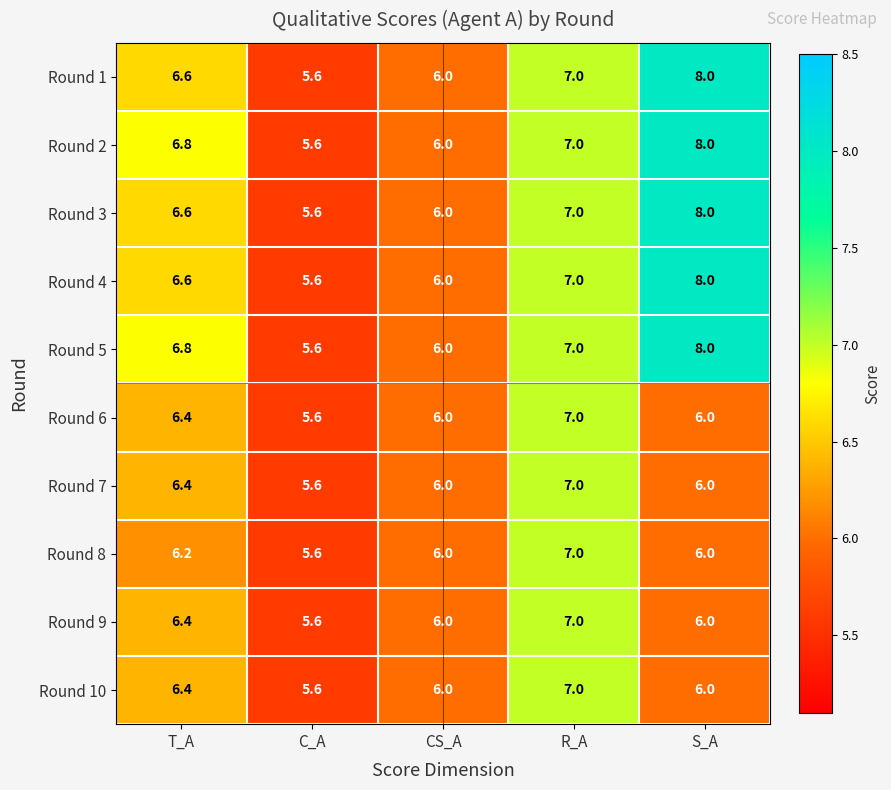

At how many categories does at least one series exceed 5?

5